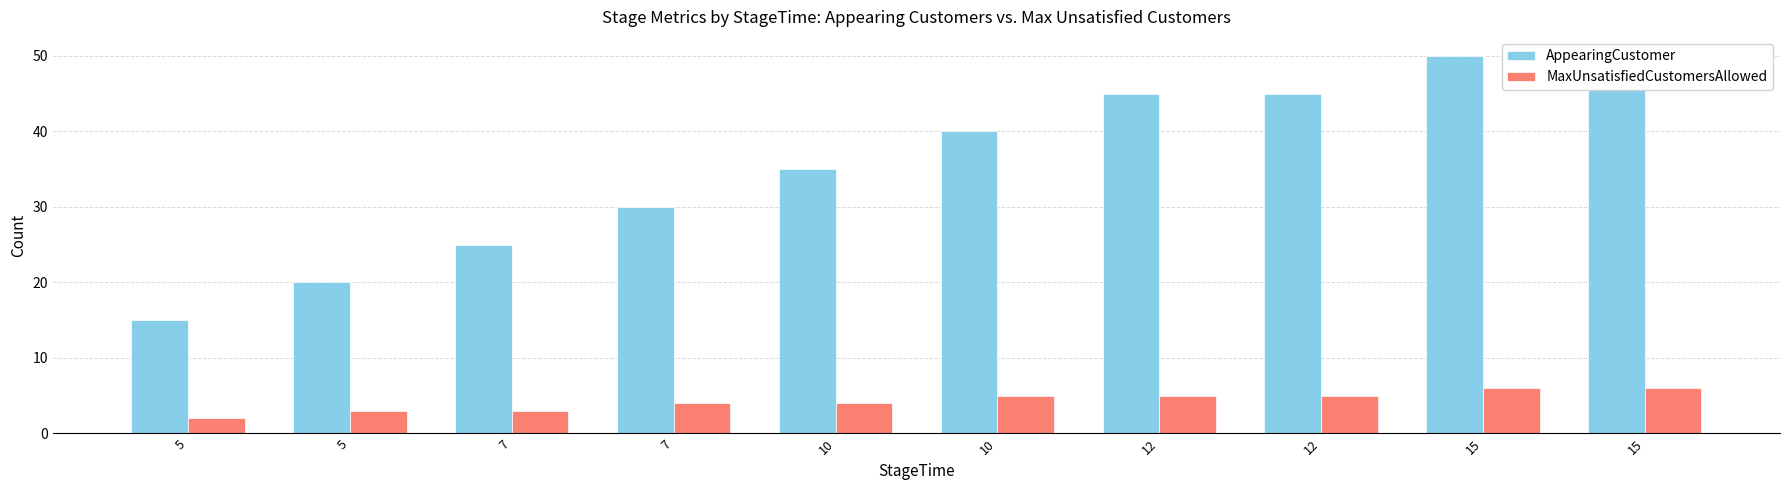

At which label does AppearingCustomer reach its minimum?

5